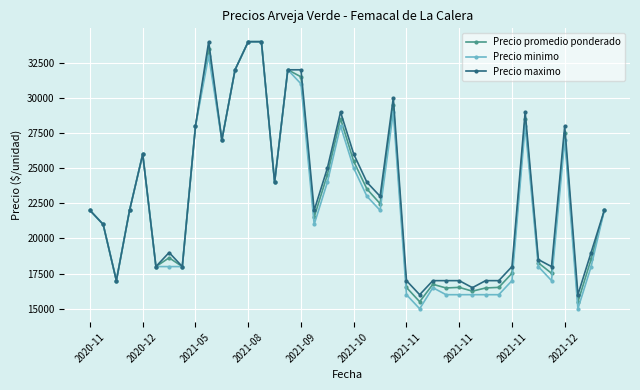

Which series has the widest spread of values?

Precio minimo